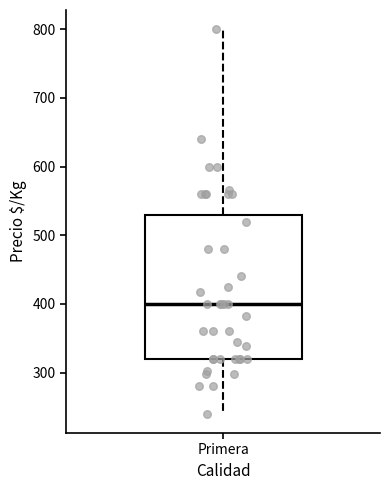

Read this box plot against the y-axis: the position of the median line, the range covered by the box, and the ends of both whiskers. The values are not printed on the chart, so give them approximately, as read against the axis.

median 400, box 320 to 530, whiskers 240 to 800